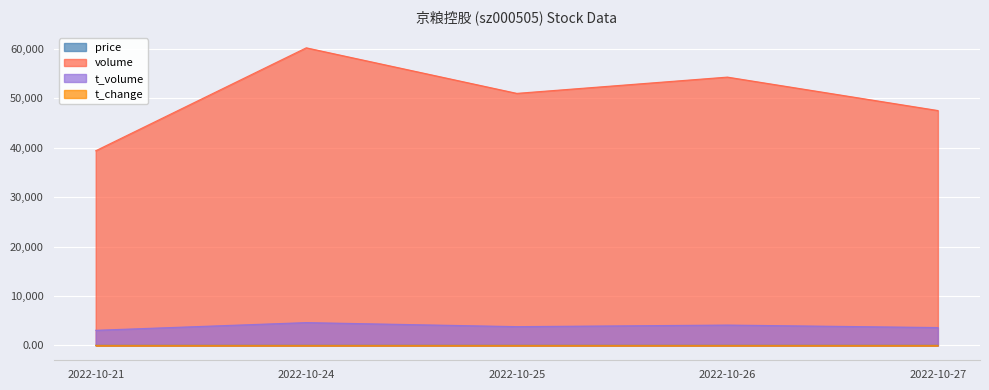

Is the value of t_volume at 2022-10-25 greater than the value of volume at 2022-10-27?

No